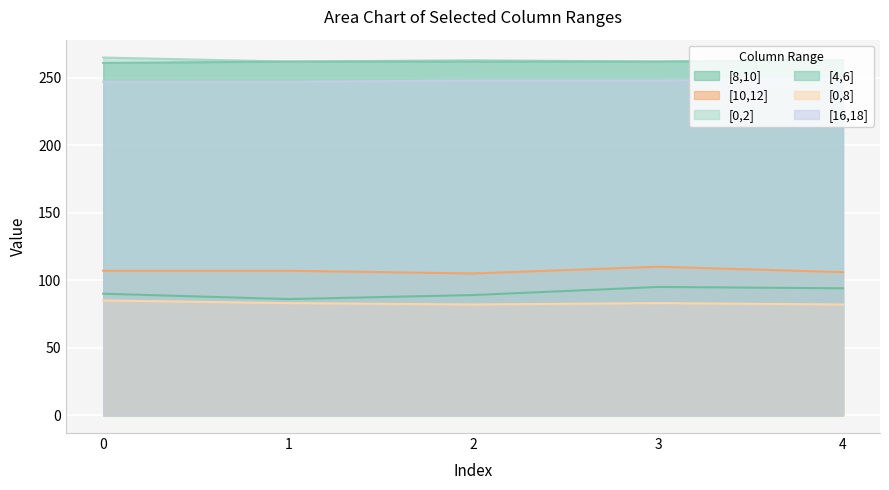

What is the approximate value of [10,12] at 3?

110